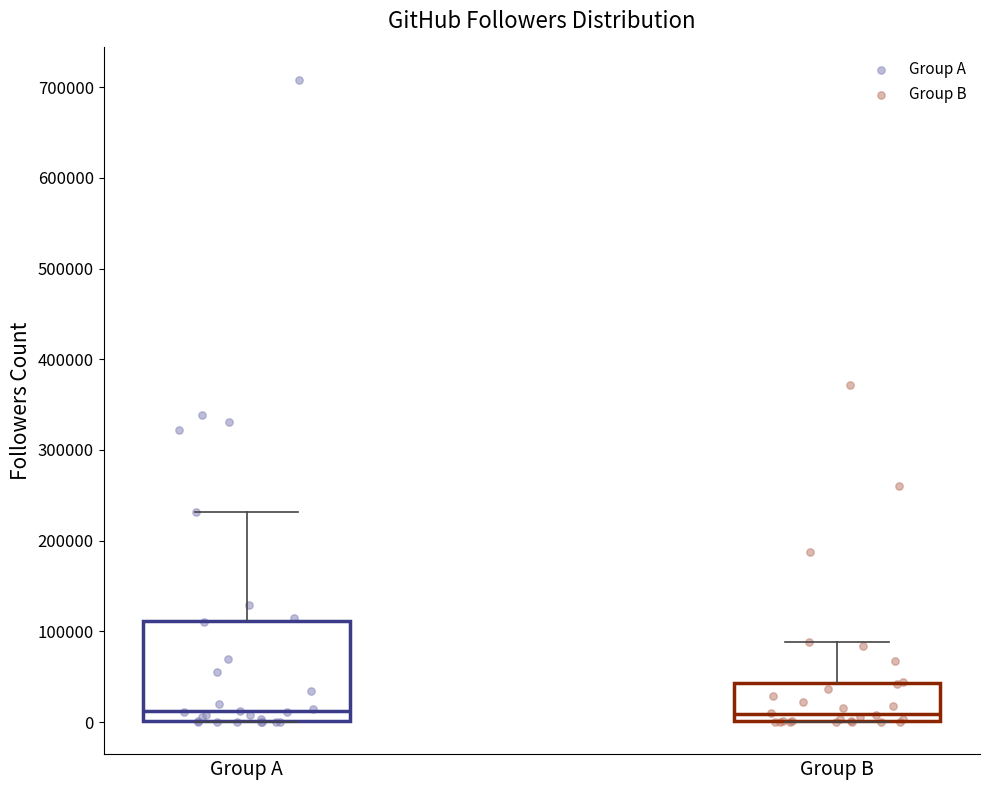

Which box is the tallest, from its lower edge to its upper edge?

Group A